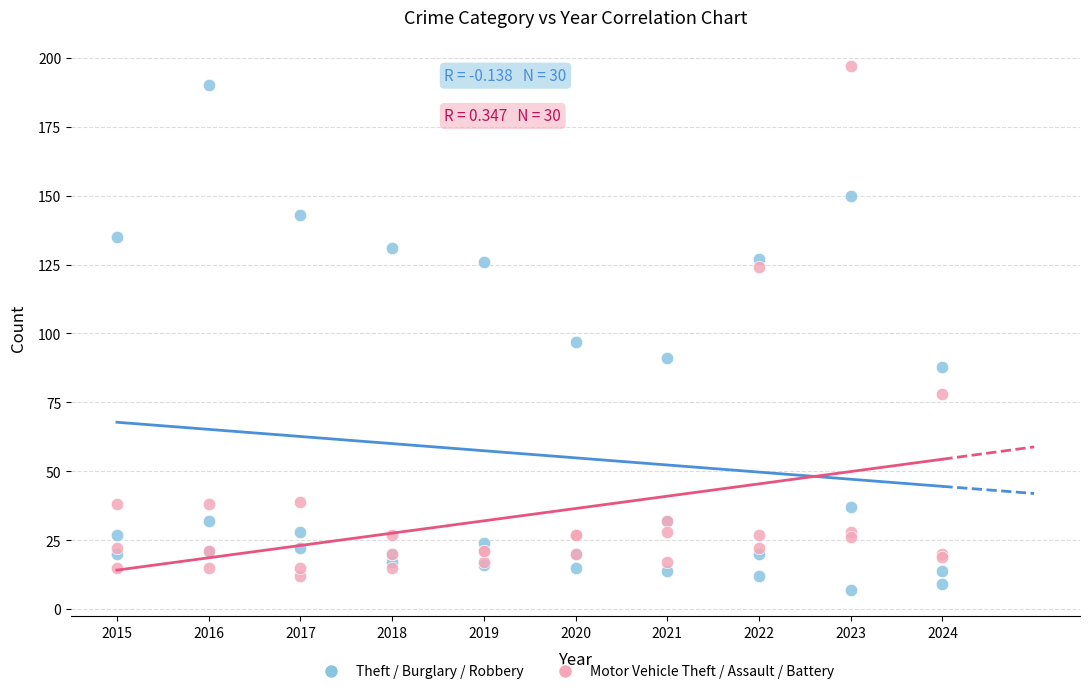

Which series contains the lowest Y value?

Theft / Burglary / Robbery